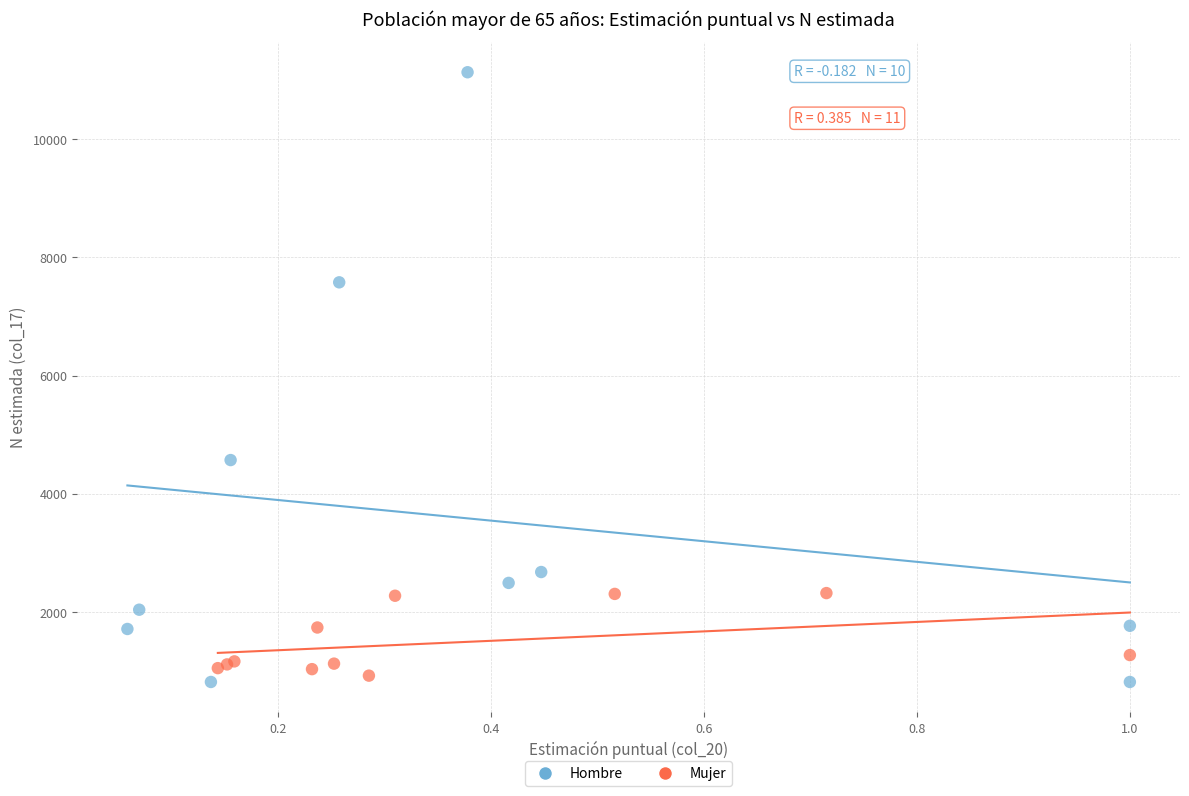

What are all the series names shown in the legend?

Hombre, Mujer